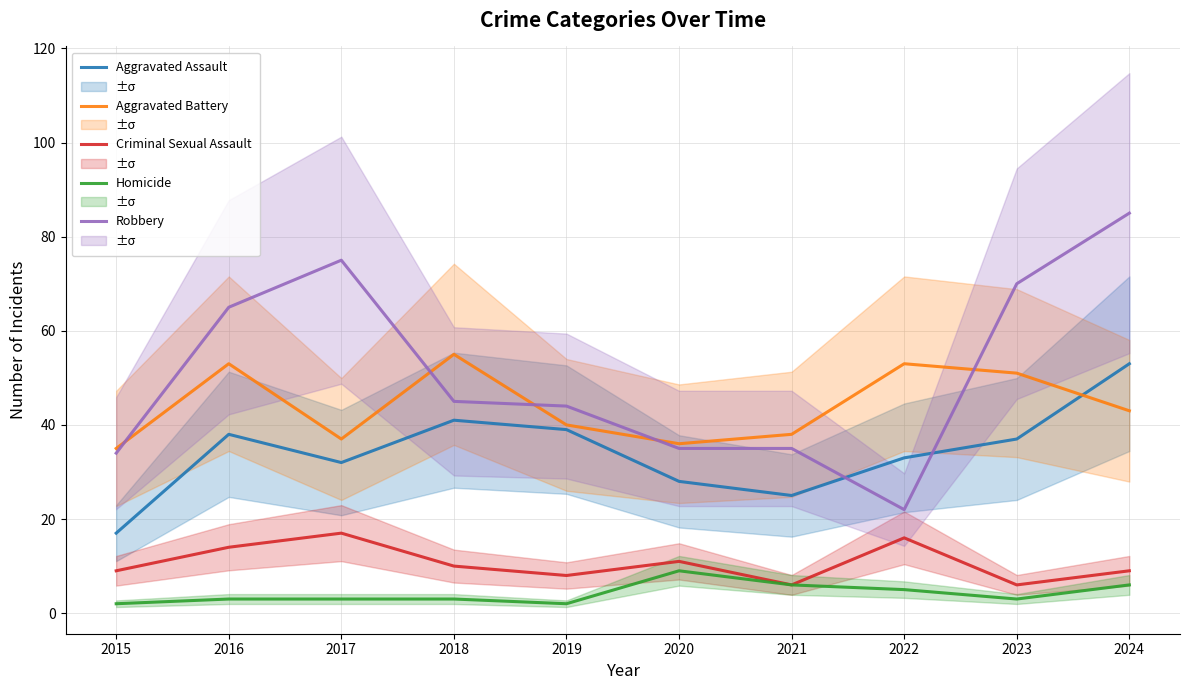

At 2017, list the series in order from smallest to largest.

Homicide, Criminal Sexual Assault, Aggravated Assault, Aggravated Battery, Robbery